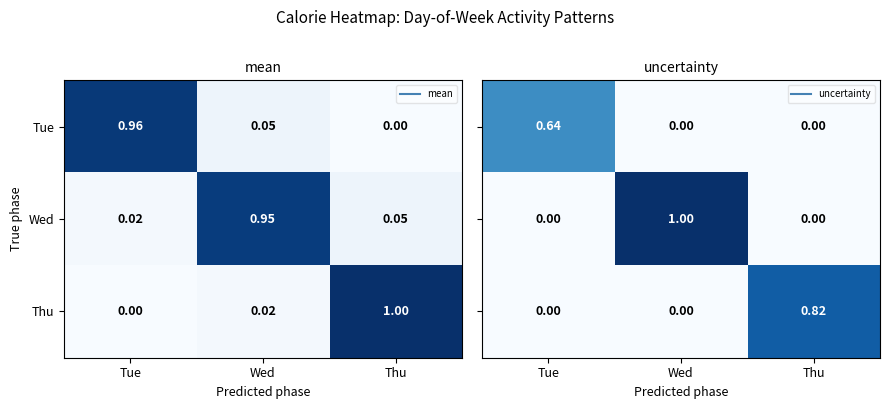

At which label does Tue reach its peak?

Tue